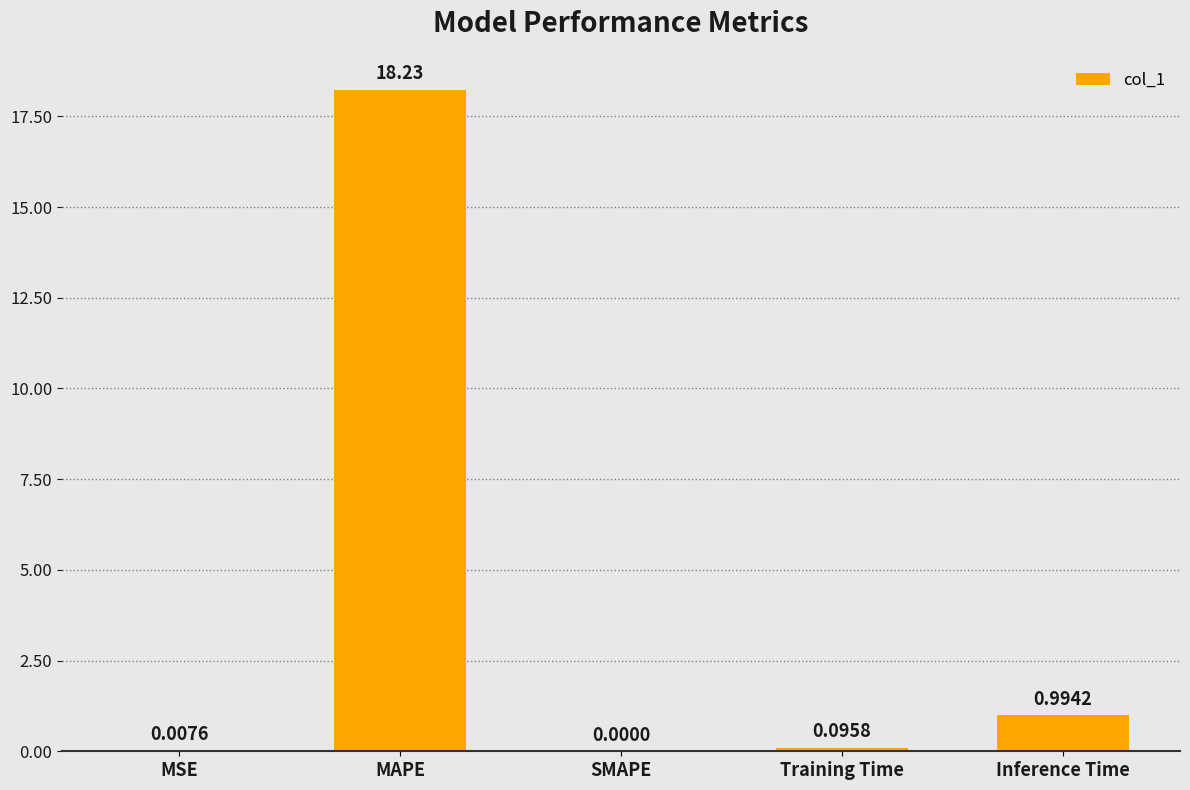

Is it true that the value at SMAPE is 0.0?

True